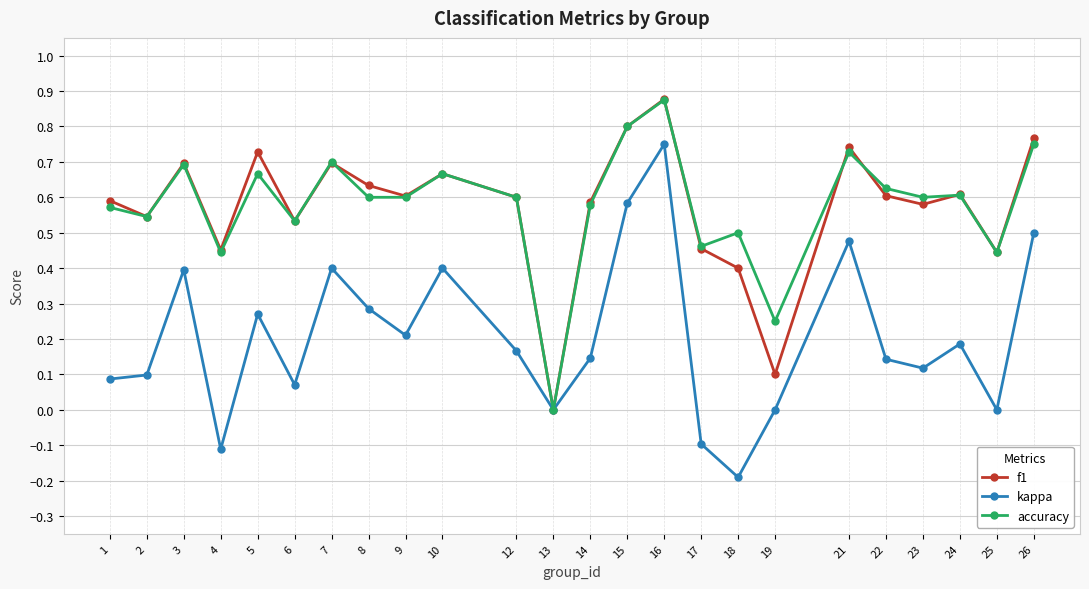

What are all the series names shown in the legend?

f1, kappa, accuracy